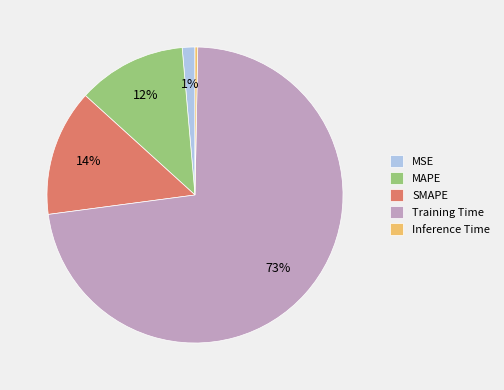

Is it true that SMAPE is 1% of the pie?

False